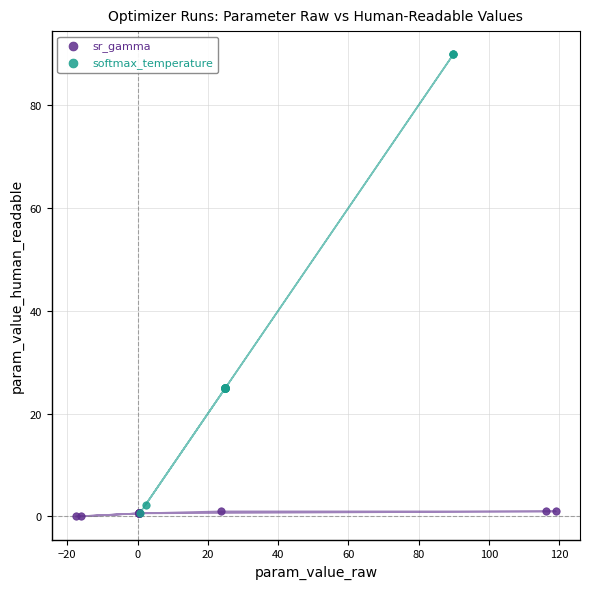

Which series has the widest spread of Y values?

softmax_temperature